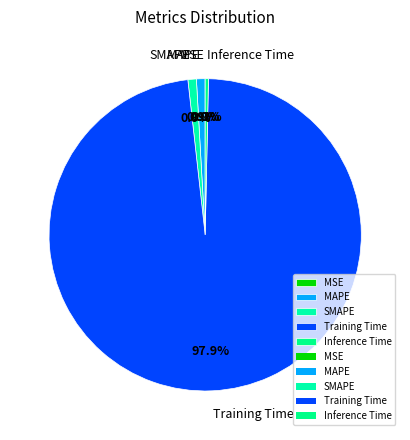

Which has a higher value, Training Time or SMAPE?

Training Time